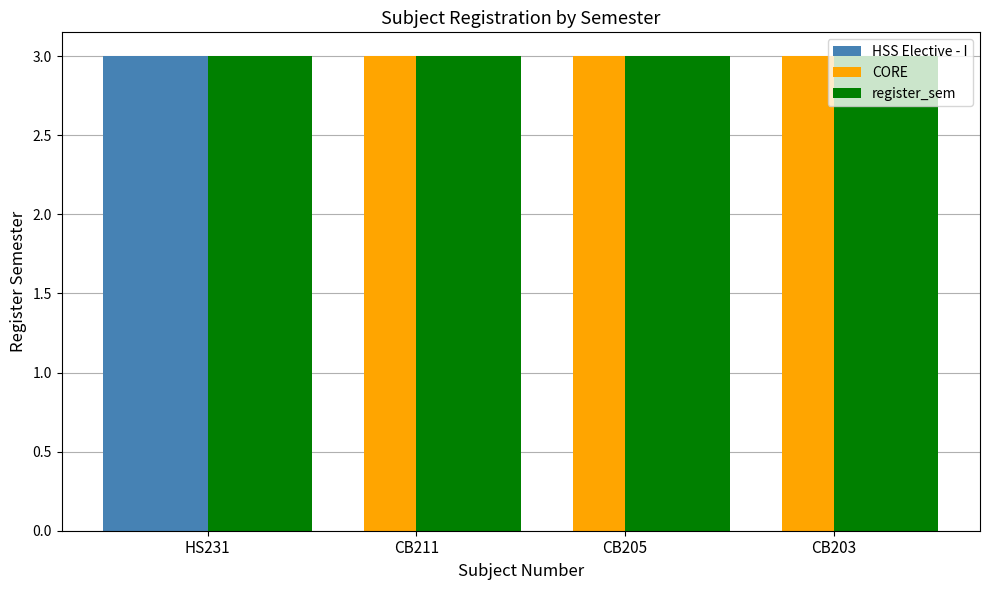

Is it true that HSS Elective - I equals -2 at CB203?

False